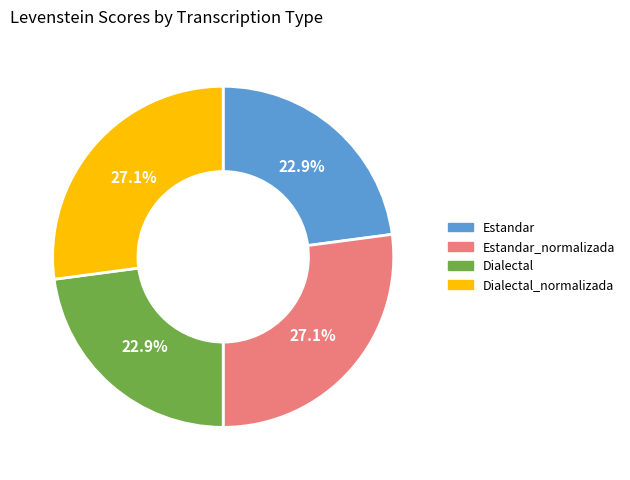

Is there any slice that represents more than half of the pie?

No